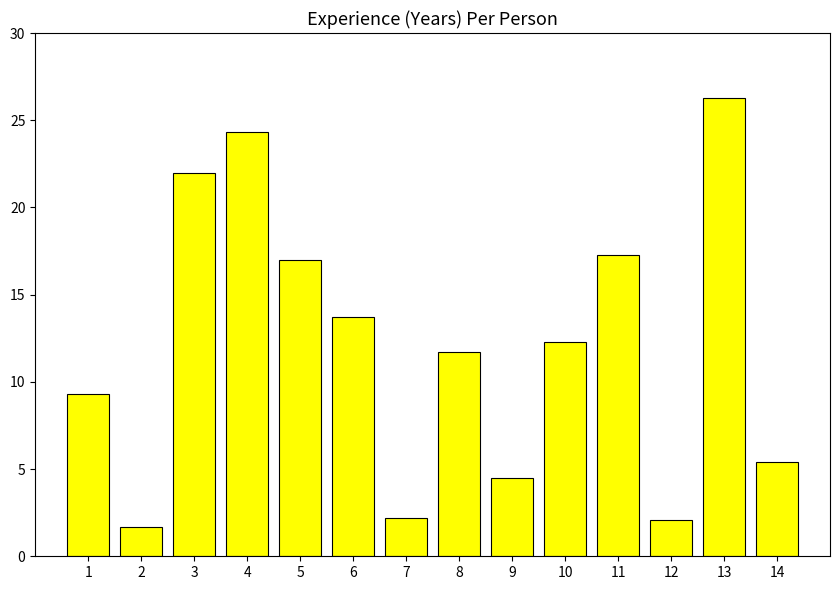

Which label corresponds to the smallest value in the chart?

2